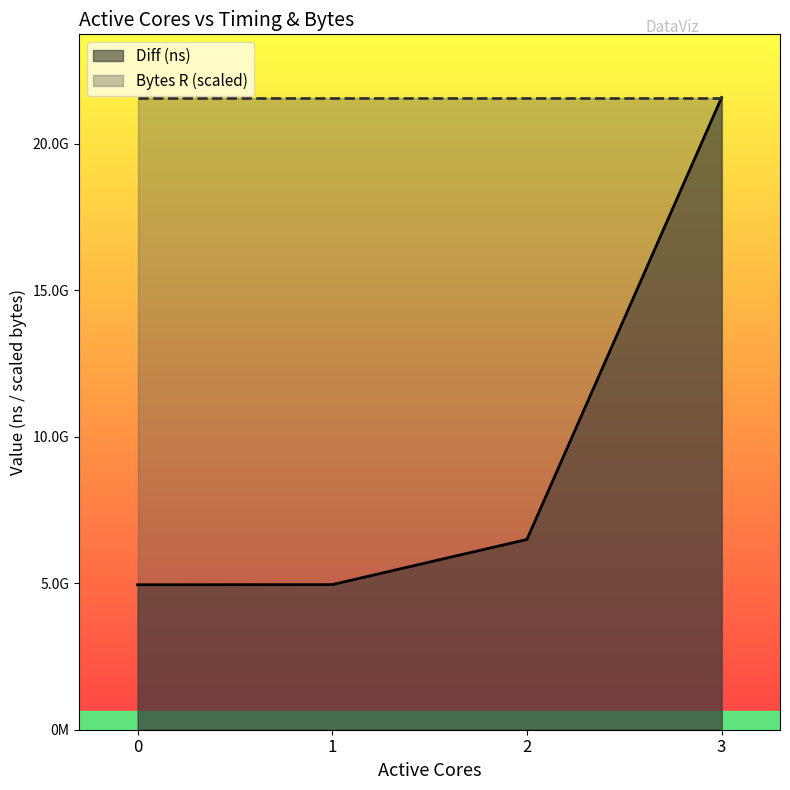

What is the greatest value displayed?

21585006414